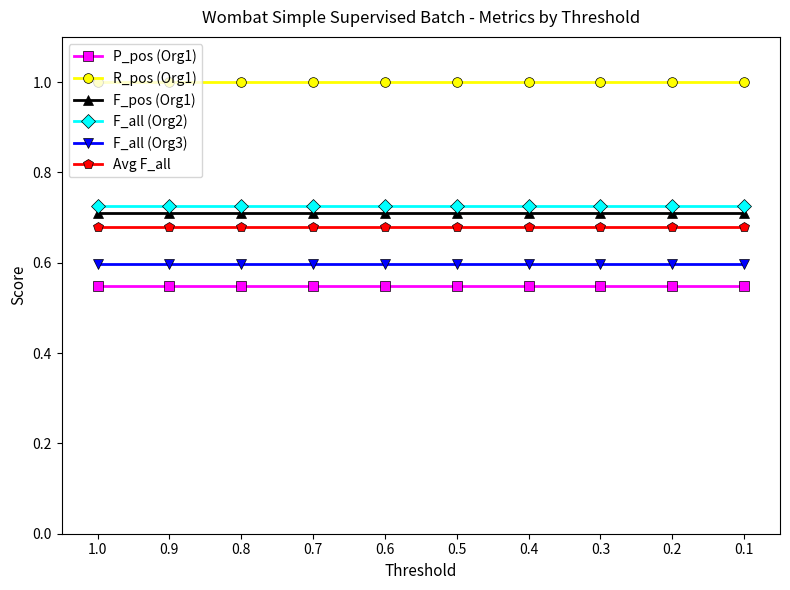

True or false: P_pos (Org1) and F_all (Org3) cross at least once.

False